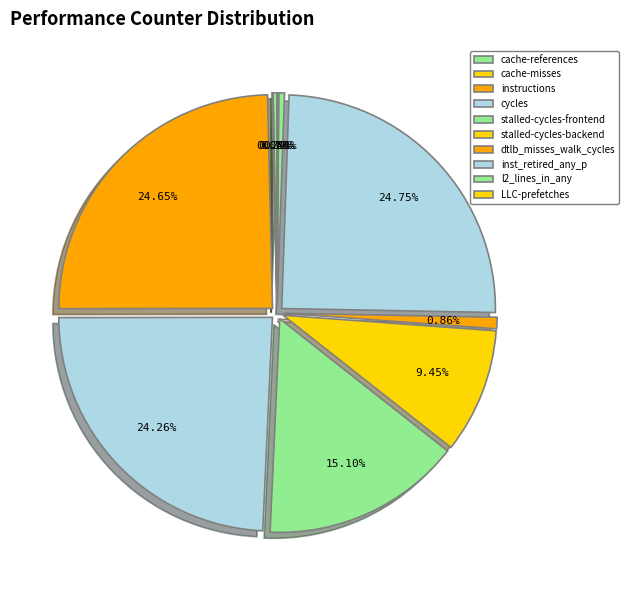

How many slices are in this pie chart?

10